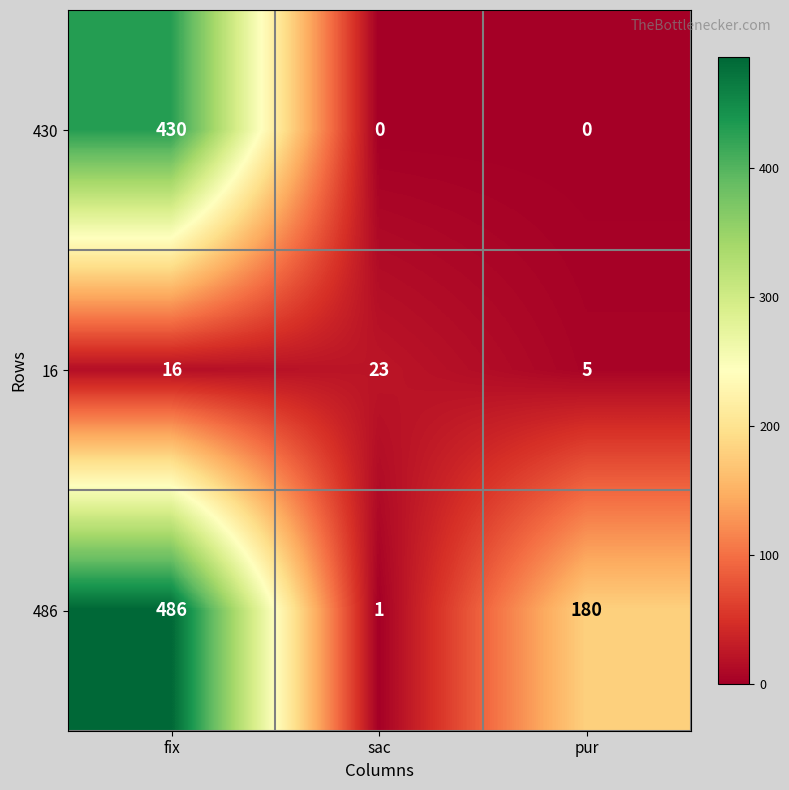

Which series changed the most between fix and pur?

430